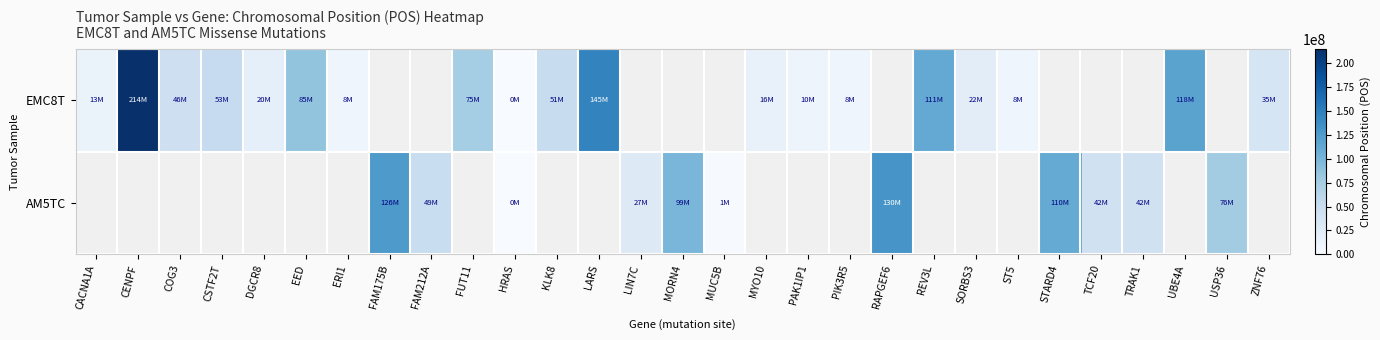

Read the EMC8T value at SORBS3.

22422842.0